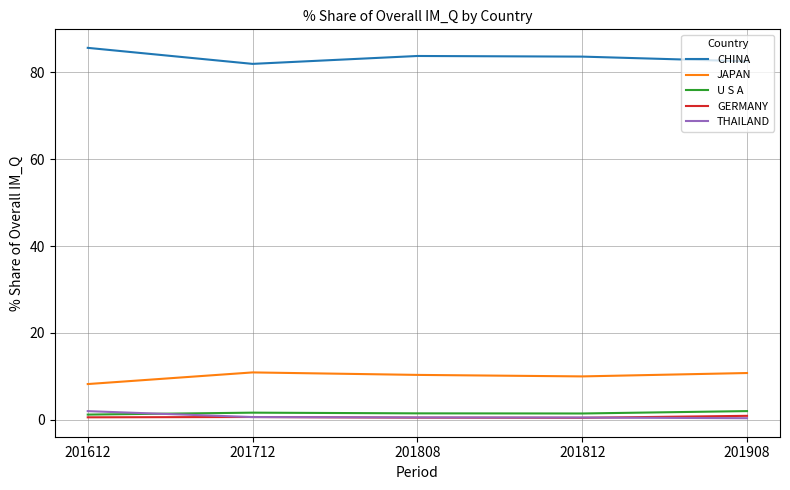

Is it true that JAPAN equals 10.0 at 201812?

True